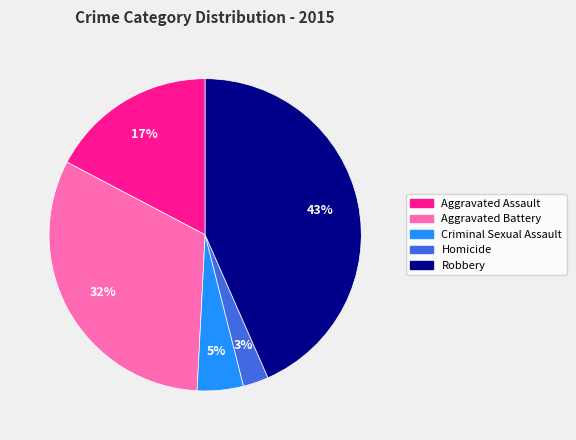

To the nearest percent, what is the combined percentage of Aggravated Battery and Criminal Sexual Assault?

37%